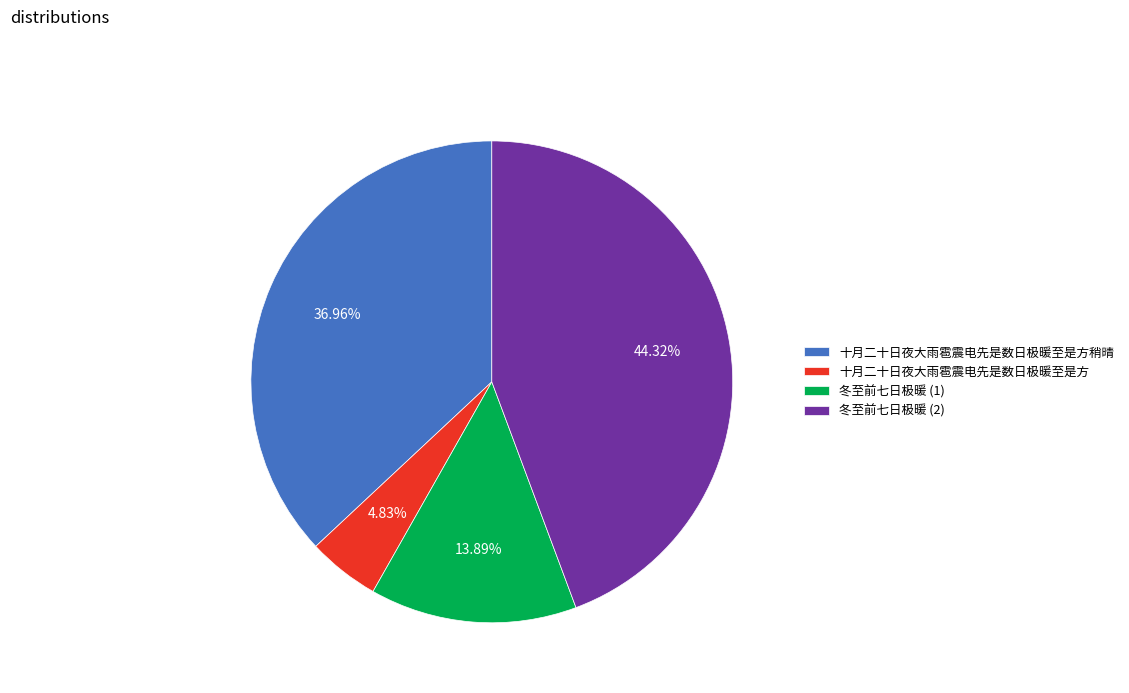

Is there any slice that represents more than half of the pie?

No